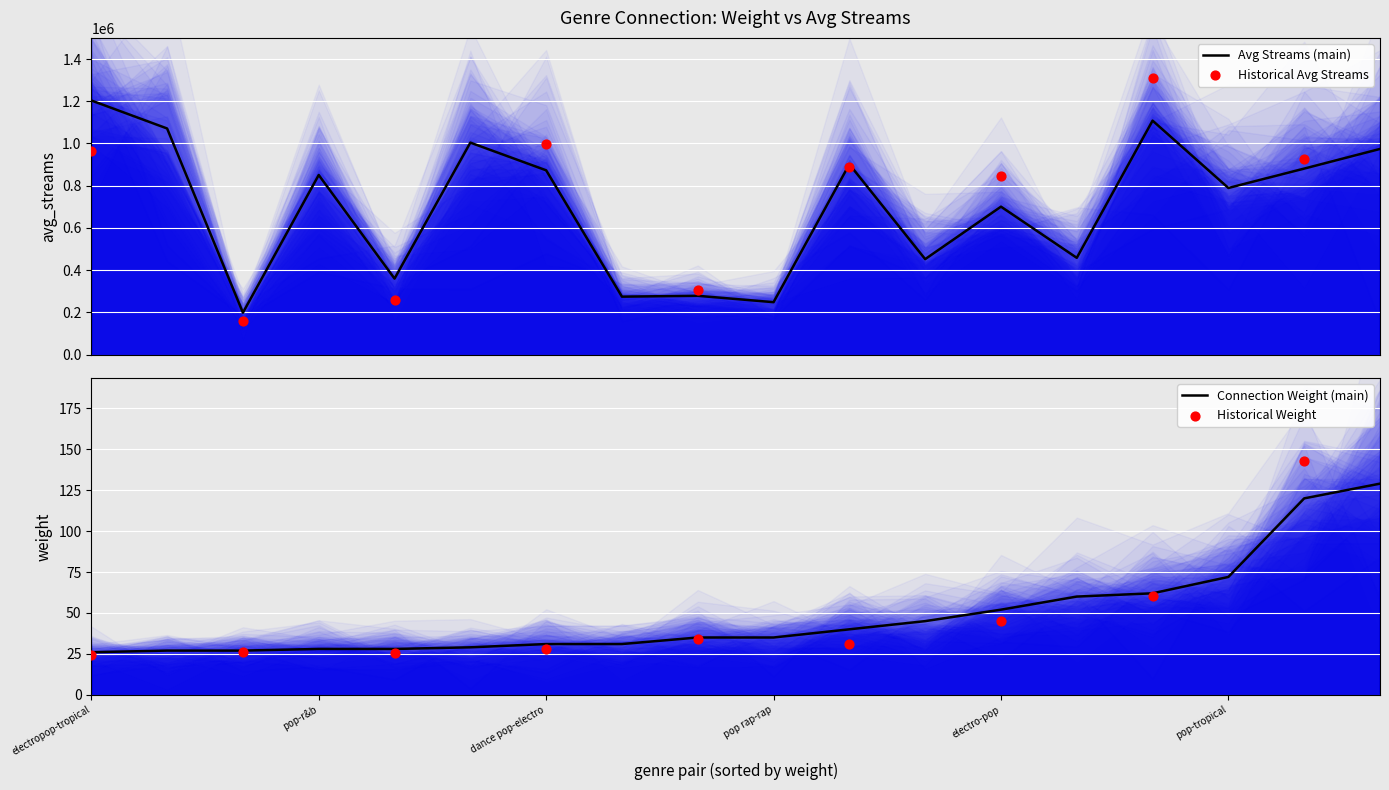

What is the maximum value for Avg Streams (main)?

1203611.2